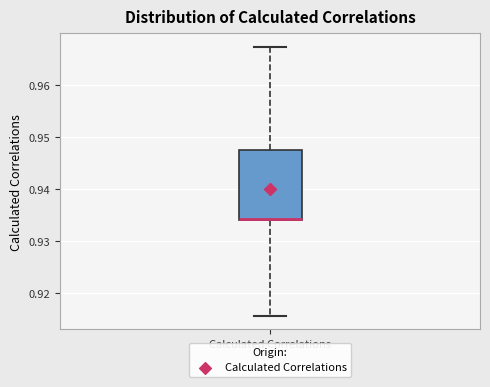

Transcribe this box plot: give where the median line is, the range the box spans, and where the two whiskers end, as read against the y-axis. The values are not printed on the chart, so give them approximately, as read against the axis.

median 0.934 (drawn on the box's lower edge), box 0.934 to 0.948, whiskers 0.916 to 0.967